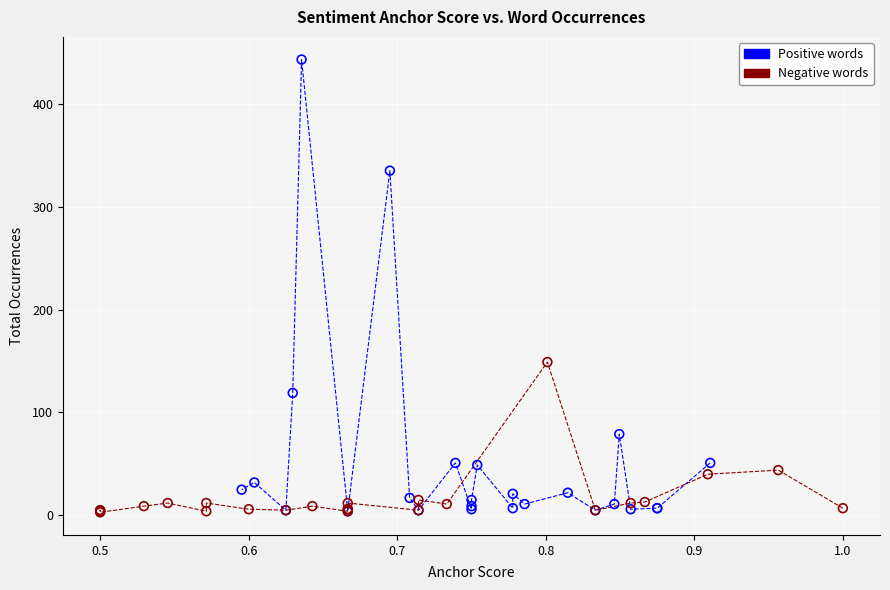

Which series reaches the maximum Y coordinate?

Positive words